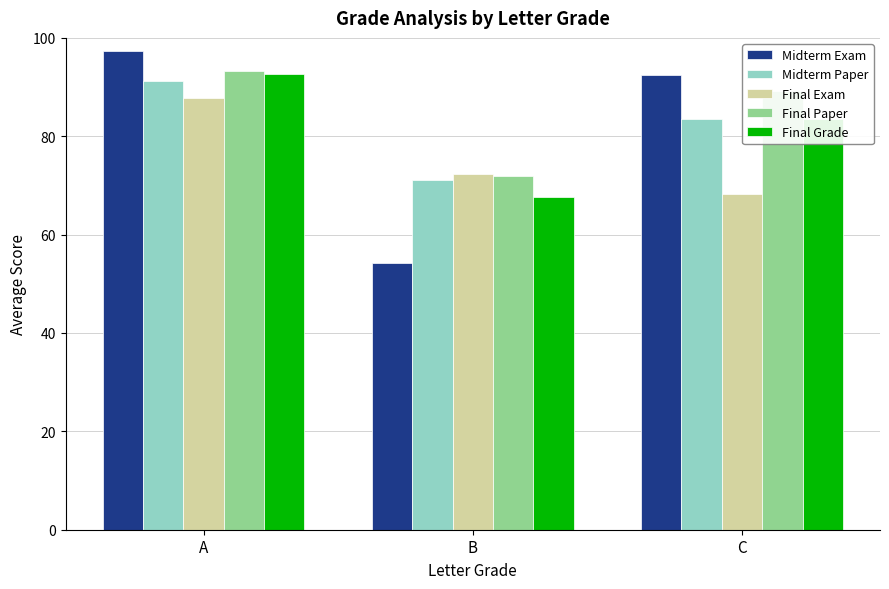

What is the value of the Final Paper bar at the 3rd from the left?

89.2